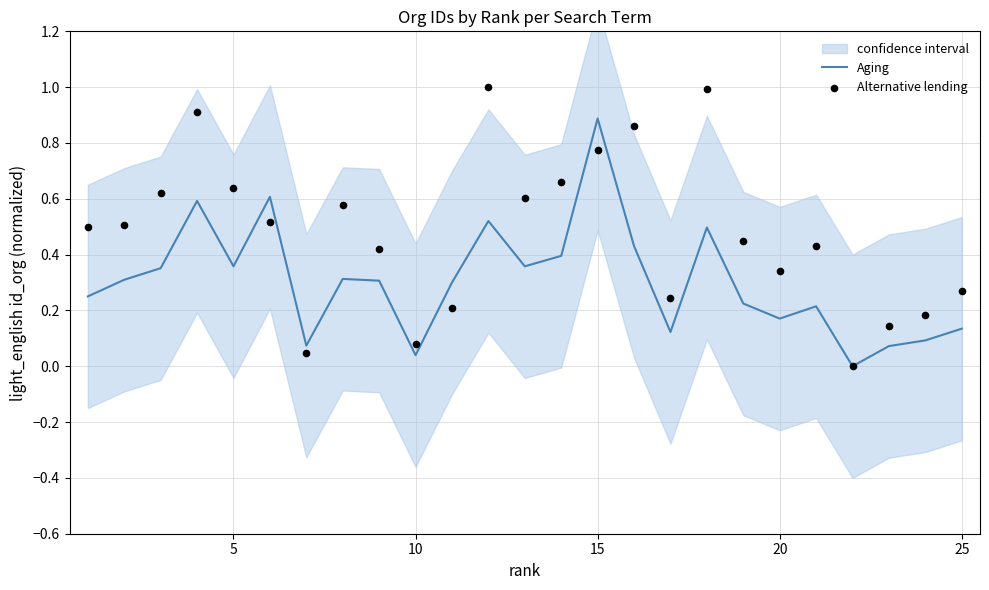

What are all the series names shown in the legend?

Aging, Alternative lending